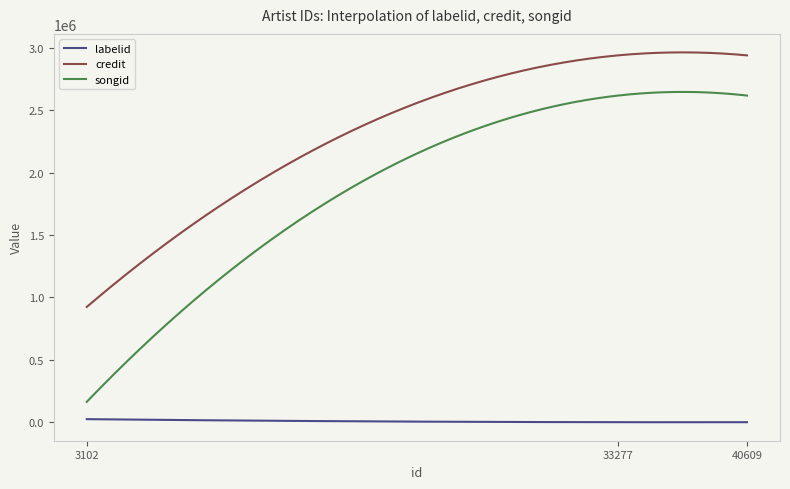

Which series has the widest spread of values?

songid